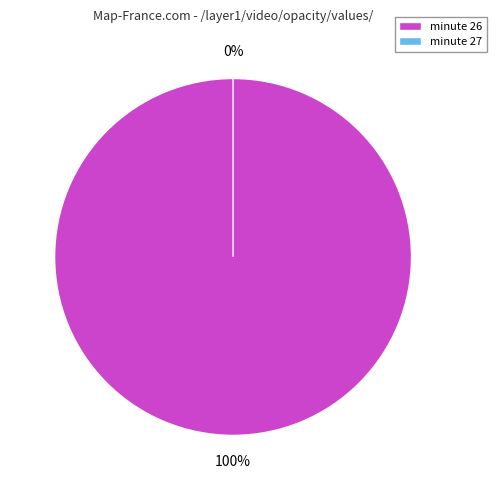

The 27 slice represents 13% of the pie. True or false?

False